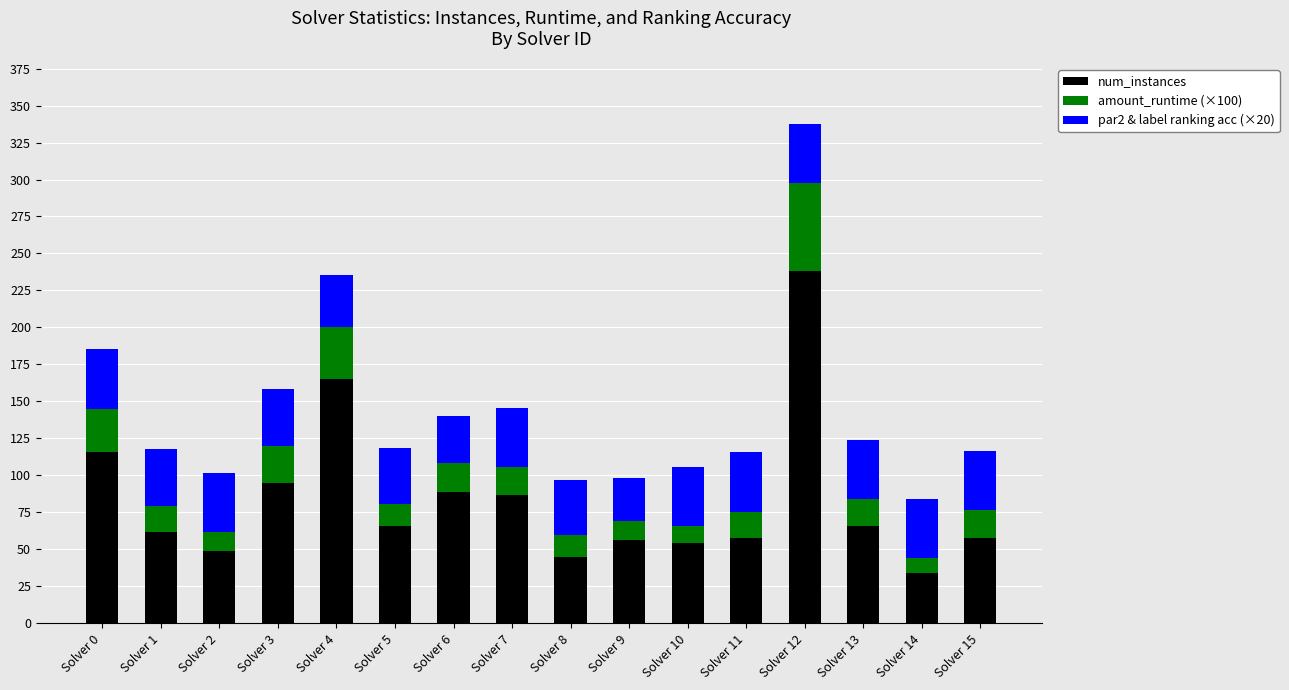

What is the difference between the num_instances values at Solver 8 and Solver 10?

9.0